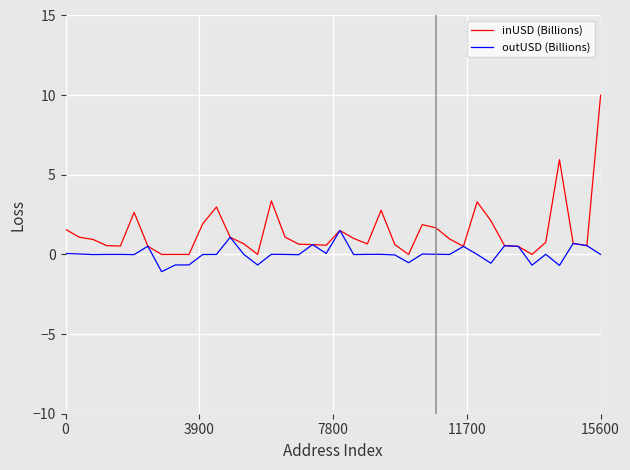

What is the greatest value displayed?

10.0